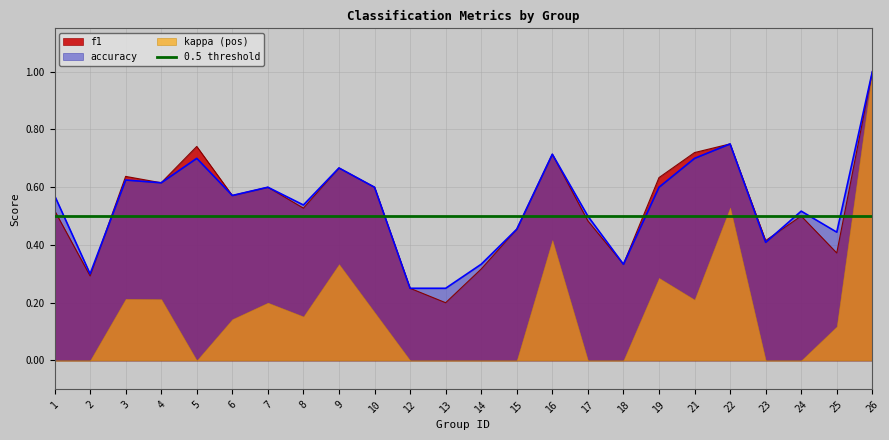

What is the difference between the maximum and minimum values in the accuracy series?

0.8